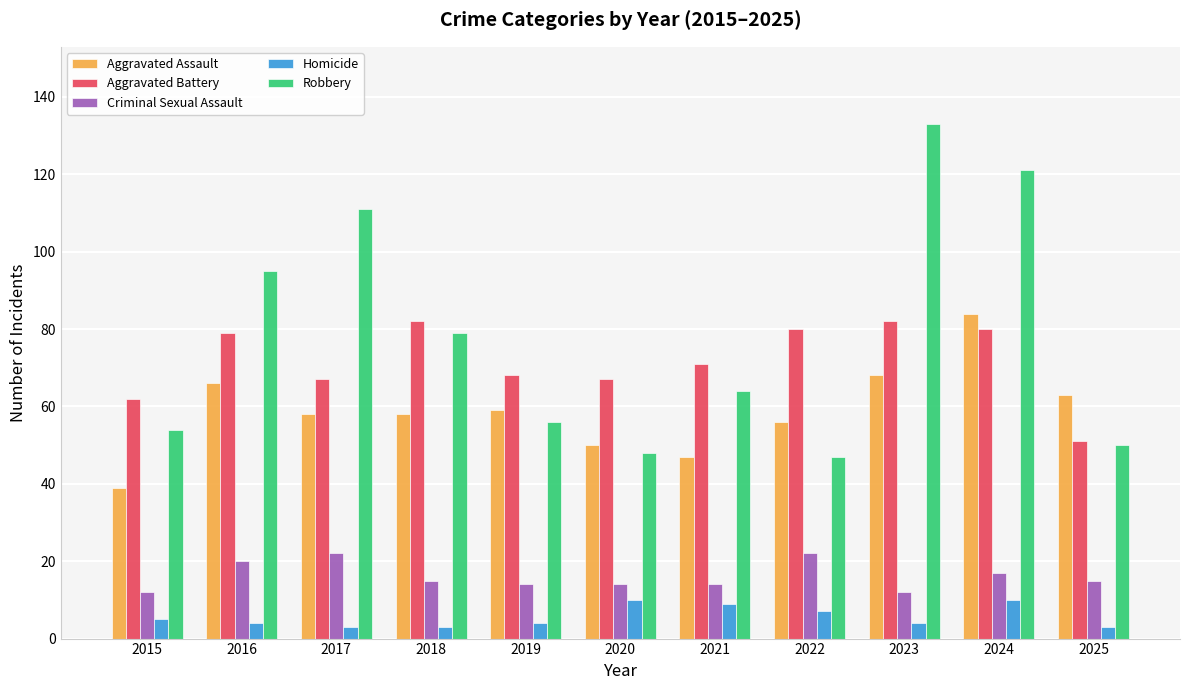

True or false: Aggravated Battery has a value of 28 at 2021.

False